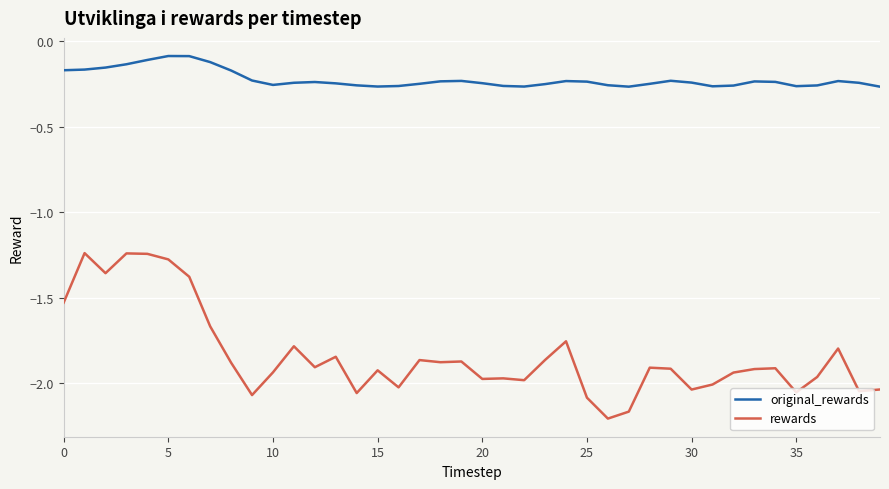

True or false: rewards and original_rewards cross at least once.

False